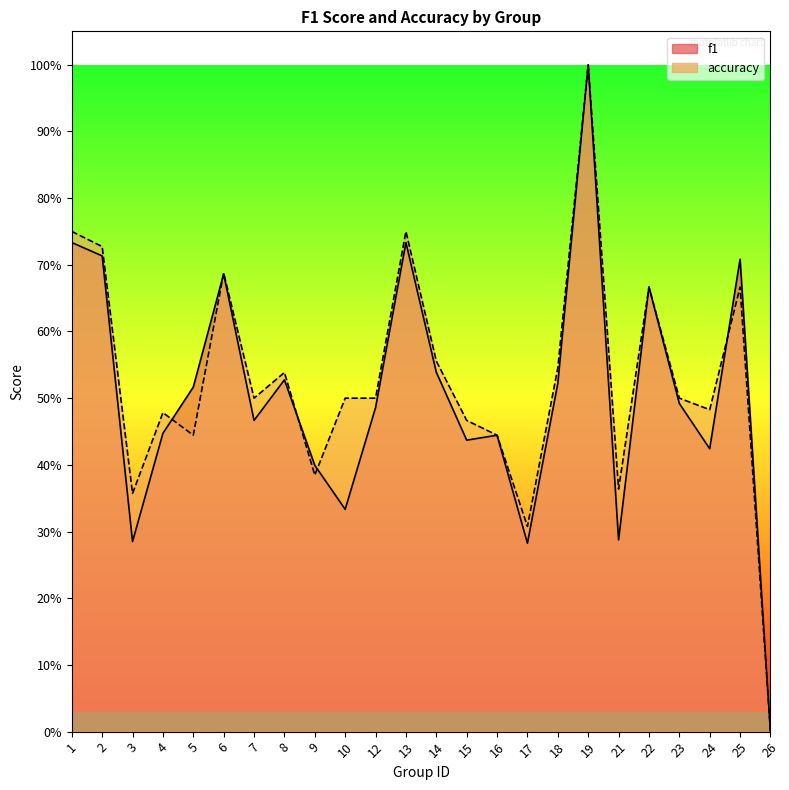

At which category does f1 reach its first local valley?

3